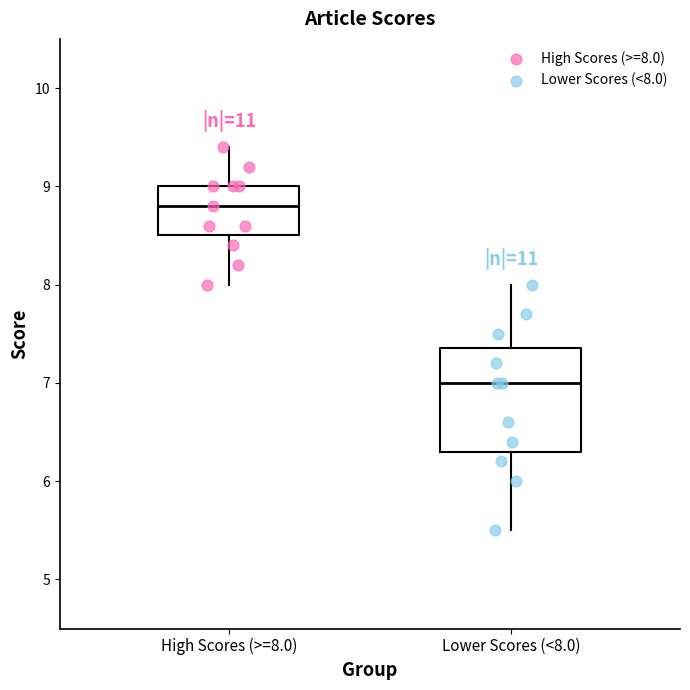

Where does the upper whisker of the box for Lower Scores (<8.0) end on the y-axis? The values are not printed on the chart, so give them approximately, as read against the axis.

8.0